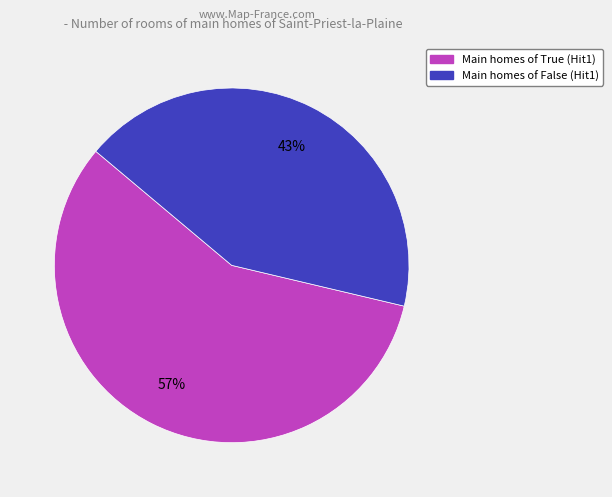

How many segments does this pie chart have?

2